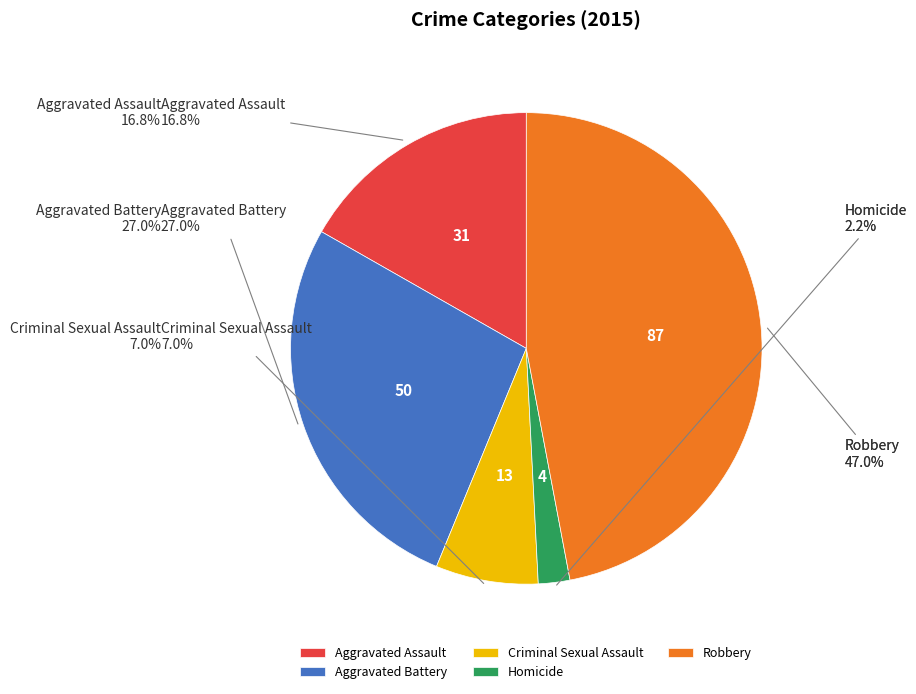

Is the sum of Aggravated Assault and Homicide greater than half?

No